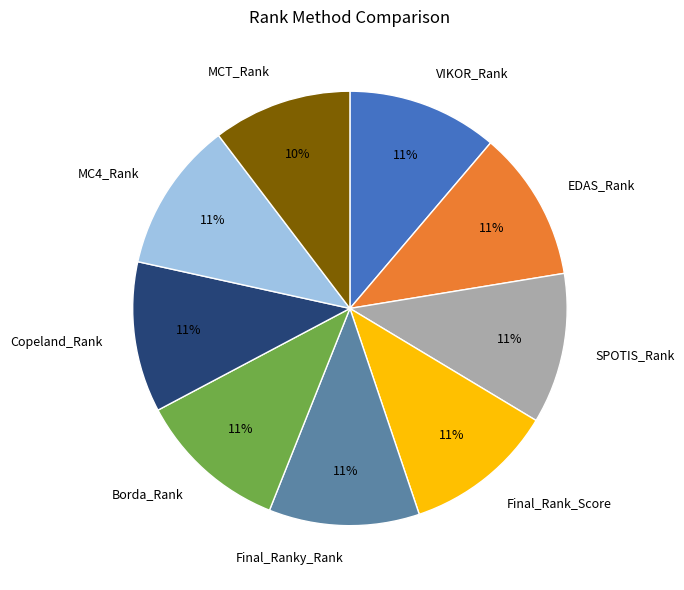

Is there a majority slice in this chart?

No